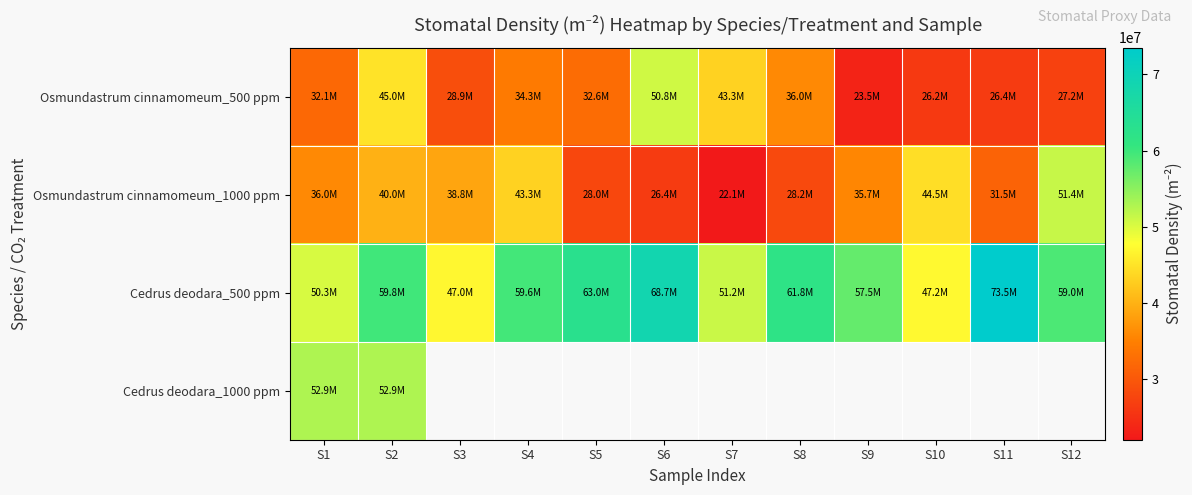

At which category does the chart reach its minimum across all series?

S7